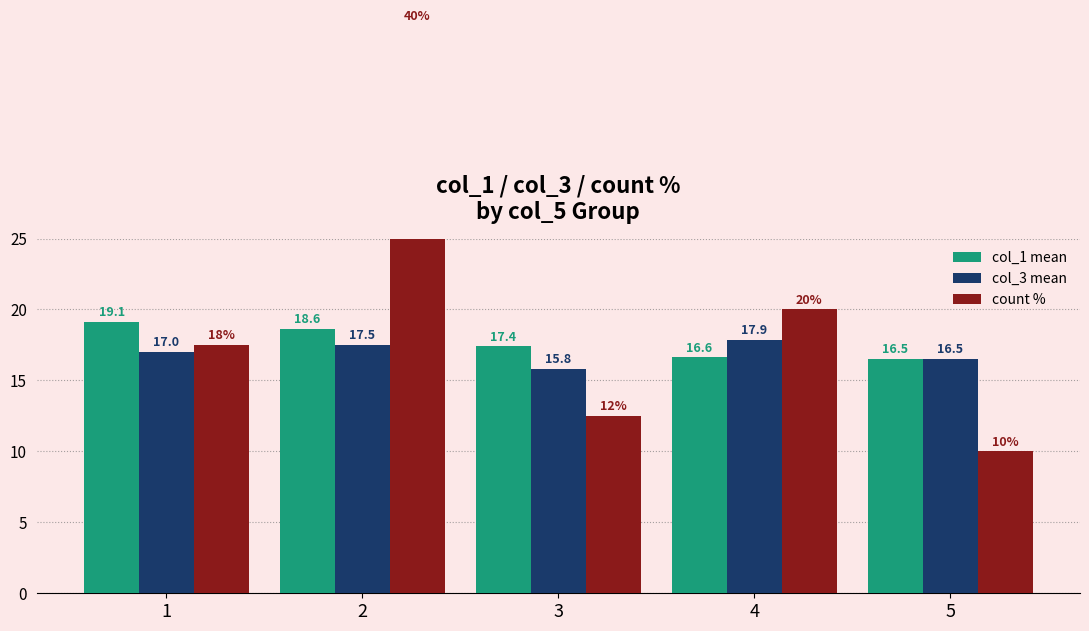

What is the maximum value for col_3 mean?

17.9